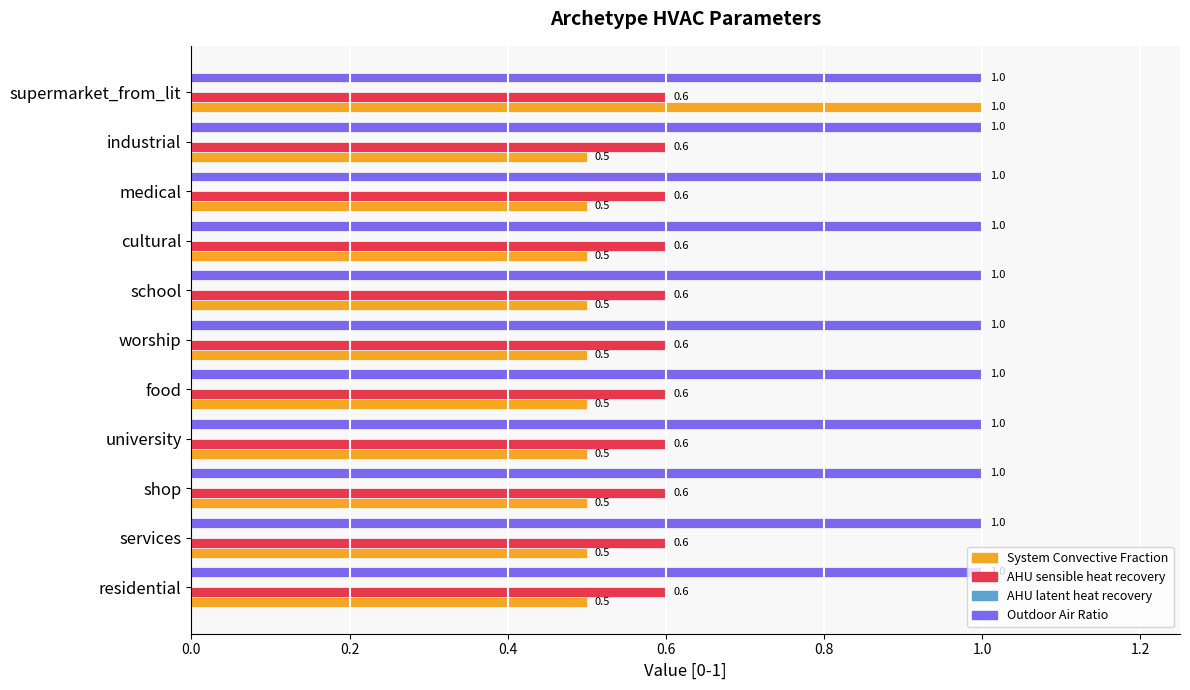

At which category is the sum across all series the highest?

supermarket_from_lit